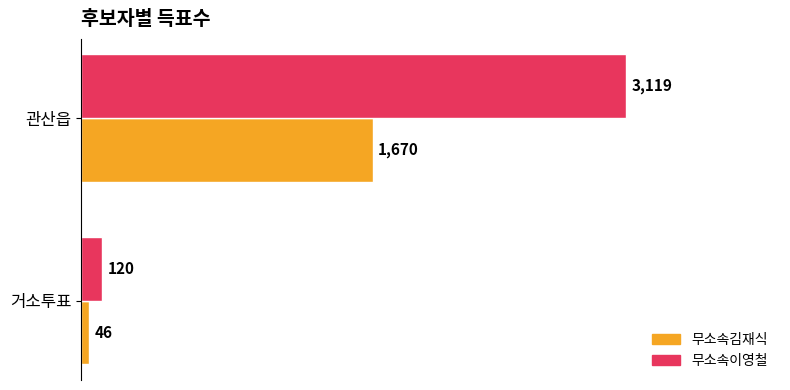

Which category has the lowest value in the 무소속이영철 series?

거소투표